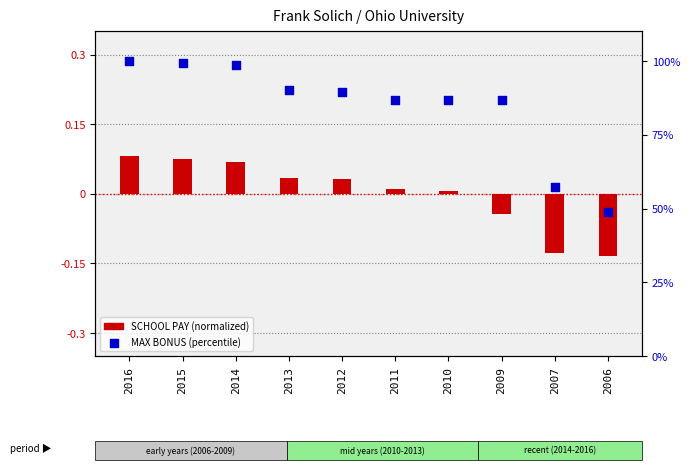

What is the total value across all series at 2016?

100.1